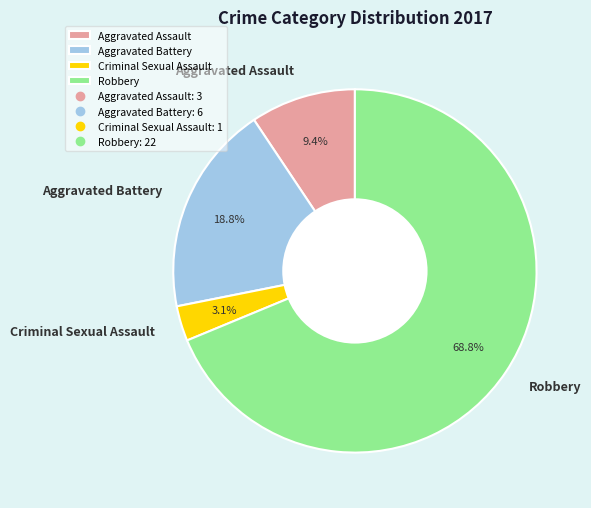

Between Aggravated Battery and Robbery, which is larger?

Robbery